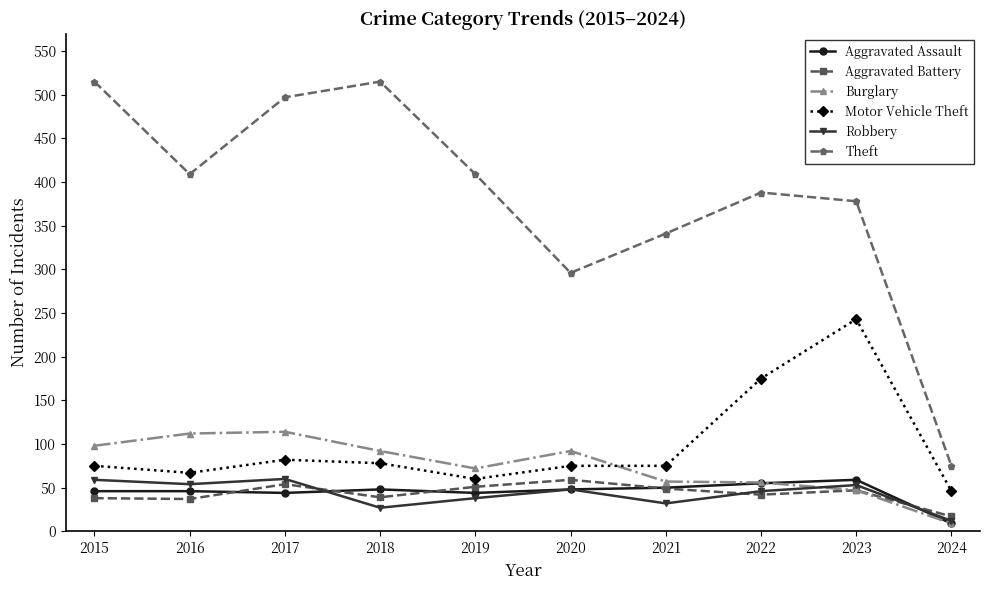

The value of Theft at 2024 is 115. True or false?

False